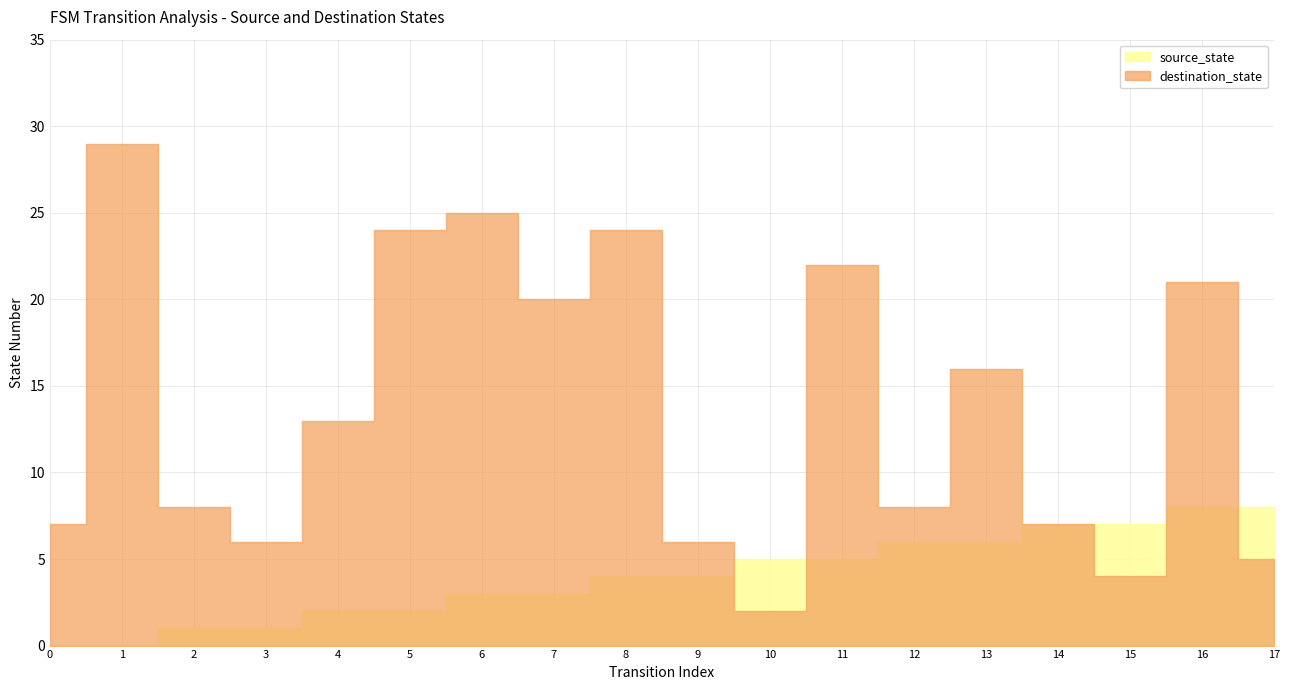

Between which two adjacent categories do source_state and destination_state first intersect?

9 and 10